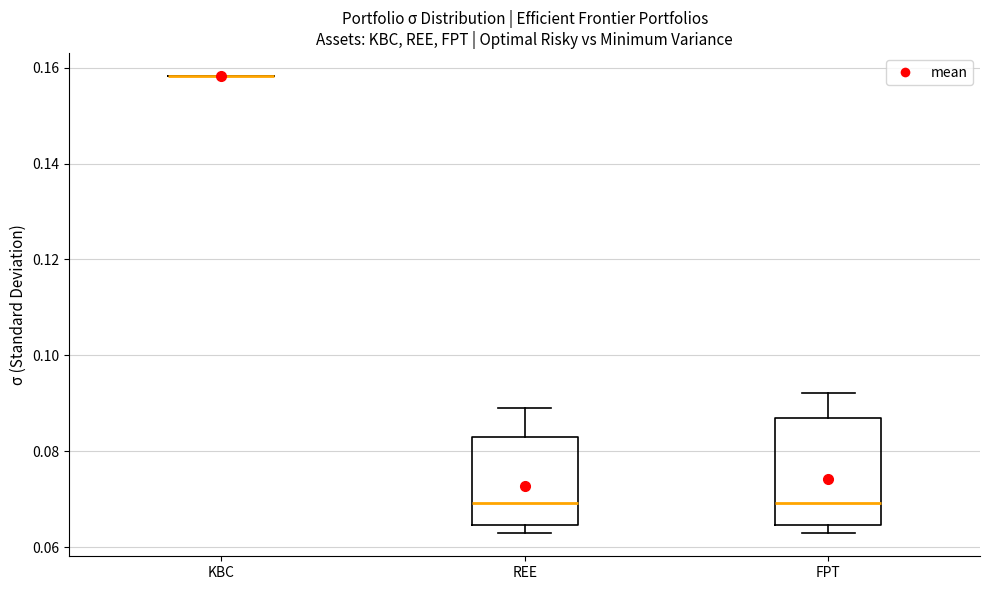

Which box is the tallest, from its lower edge to its upper edge?

FPT